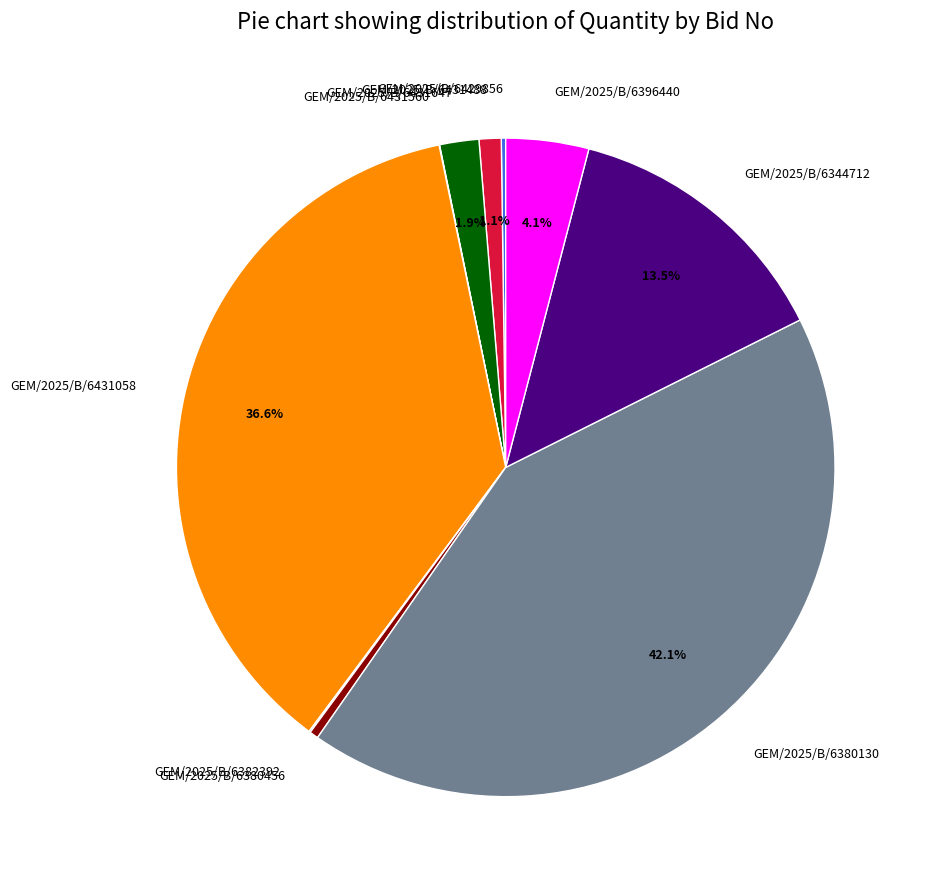

Does GEM/2025/B/6431647 represent more than half of the total?

No